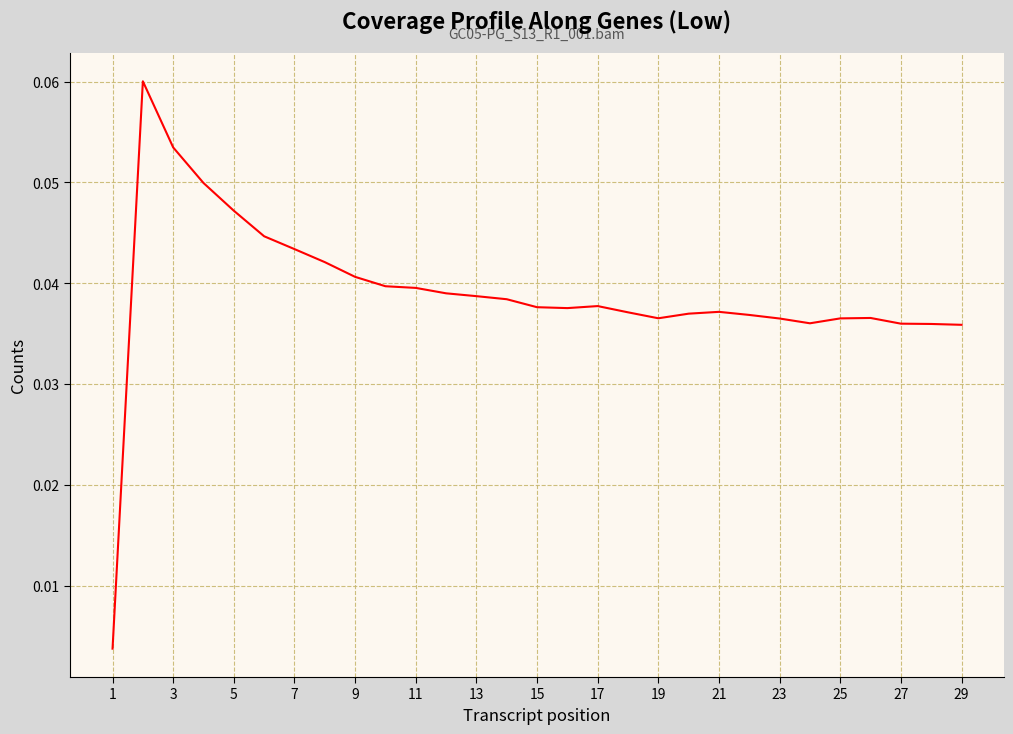

Is it true that the value at 9 is 0.1?

False